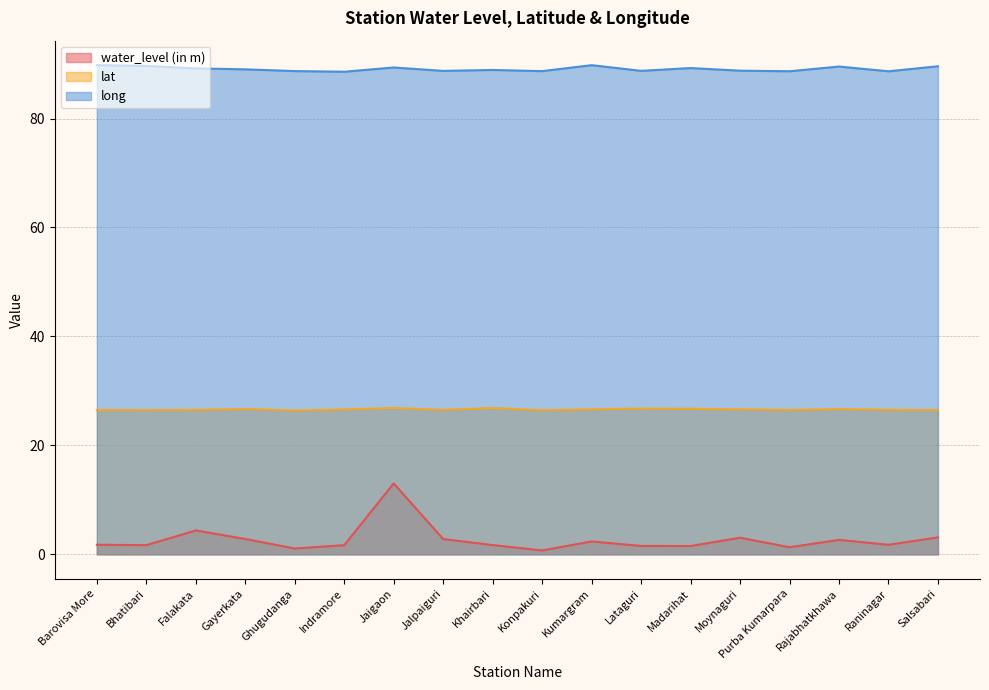

Which series has the largest total across all categories?

long